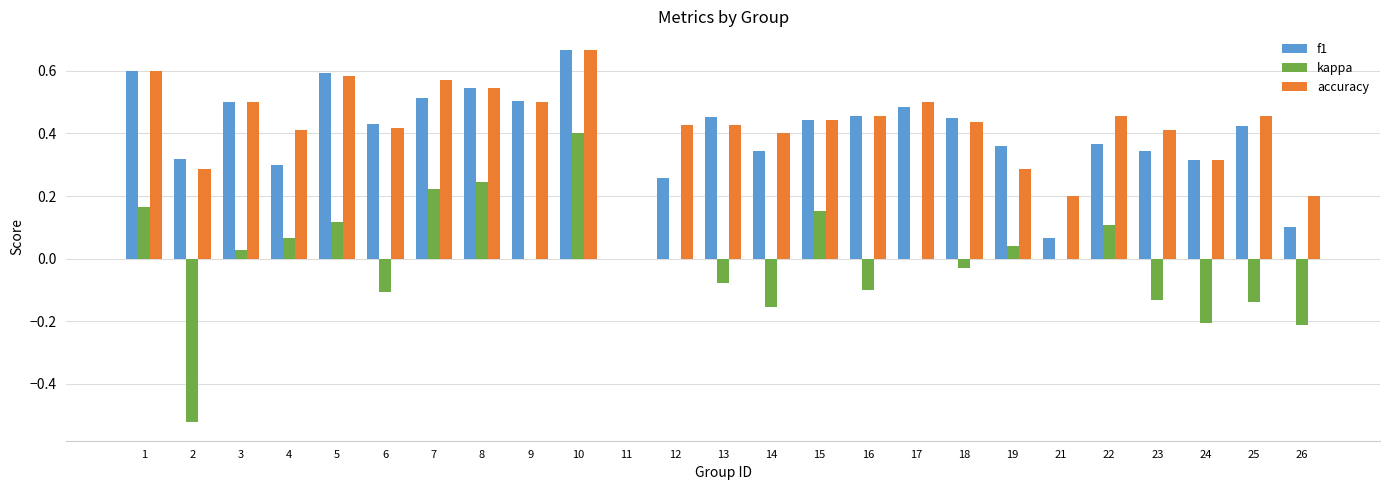

True or false: kappa has a value of 0.4 at 7.

False